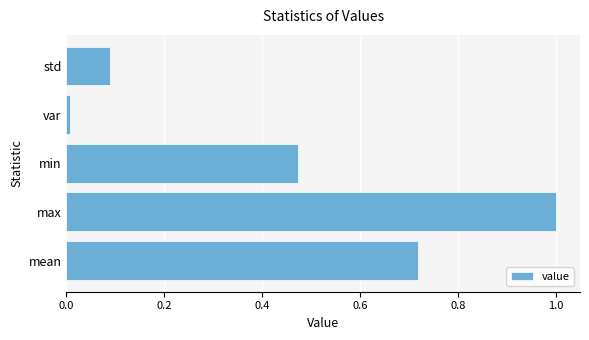

Does the chart contain any negative values?

No